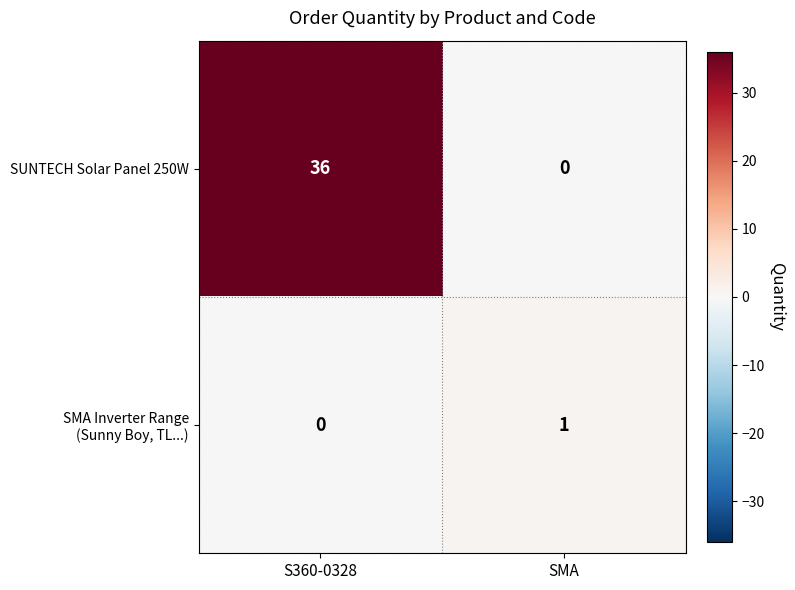

What is the total value across all series at S360-0328?

36